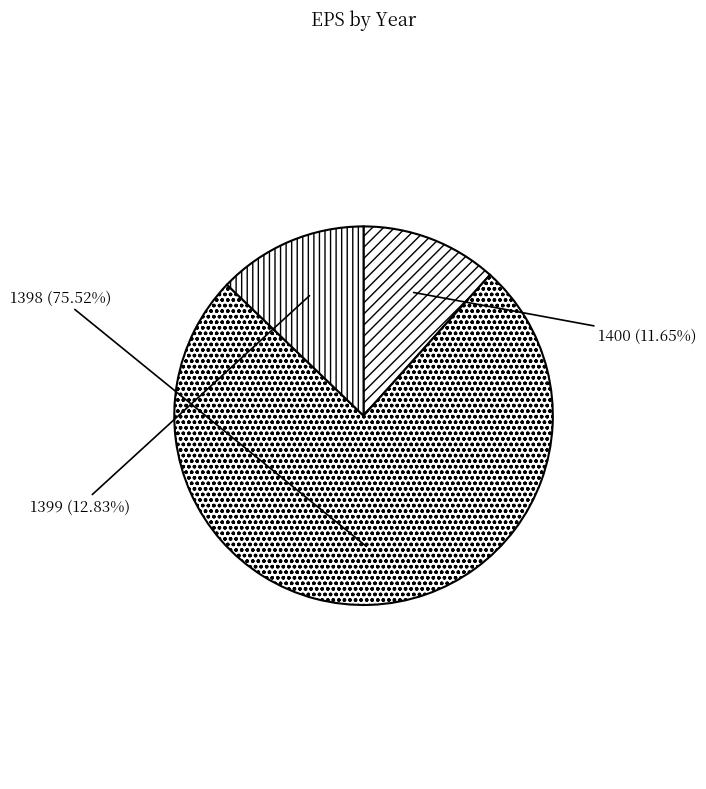

How many slices are in this pie chart?

3